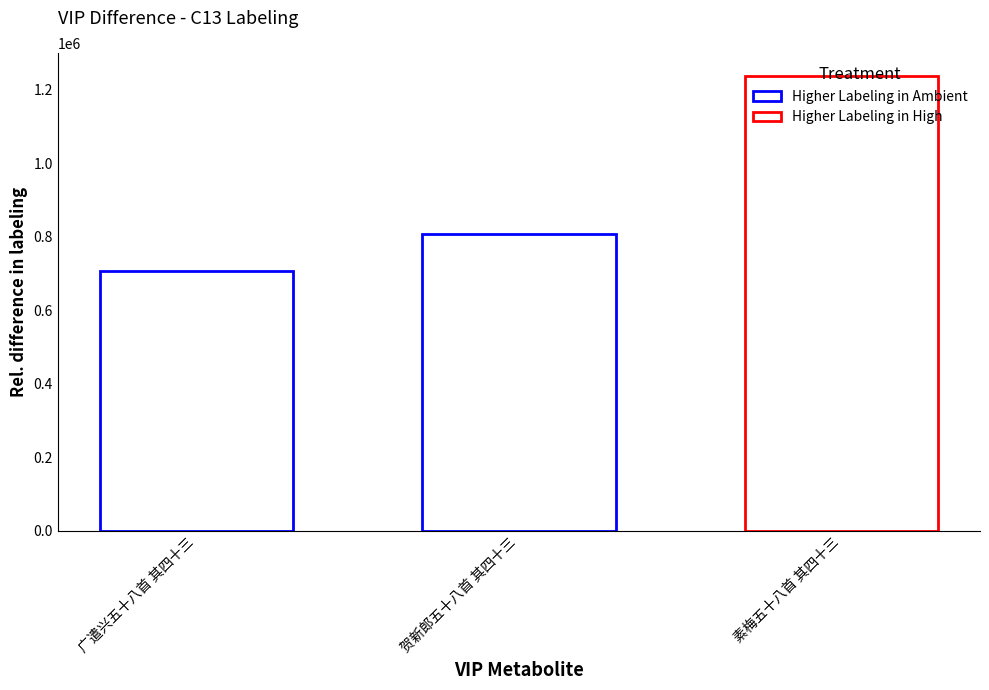

Where is the data nearest to the value 972359?

贺新郎五十八首 其四十三